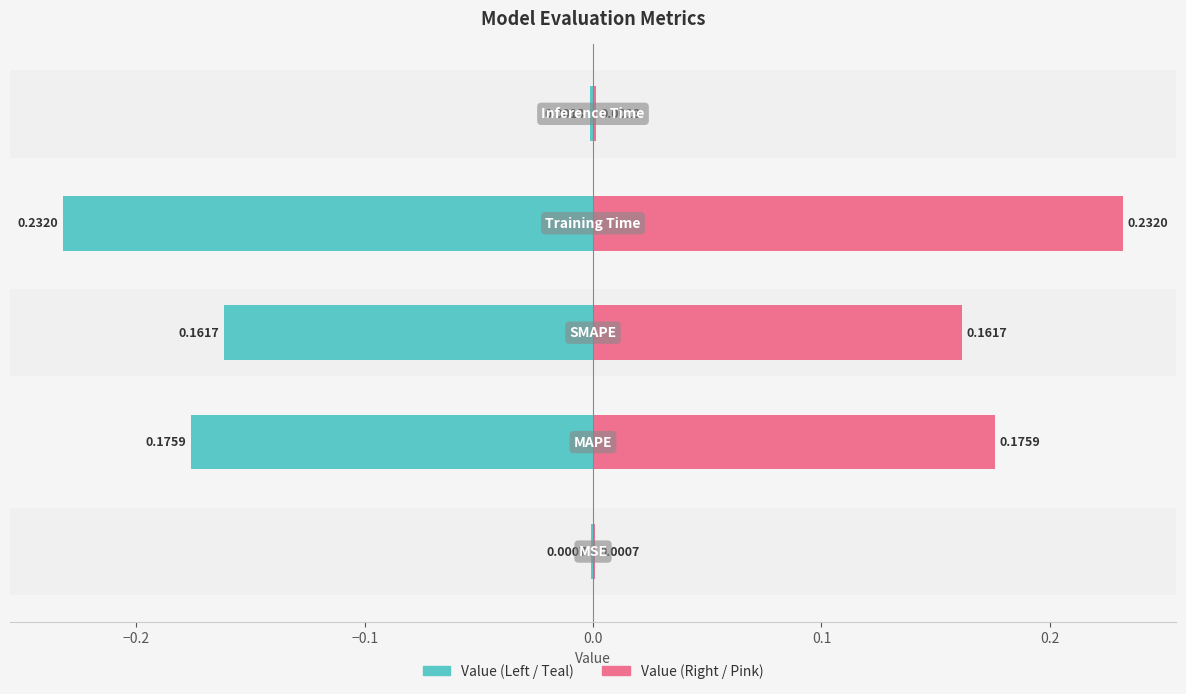

What is the maximum value shown in the chart?

0.2